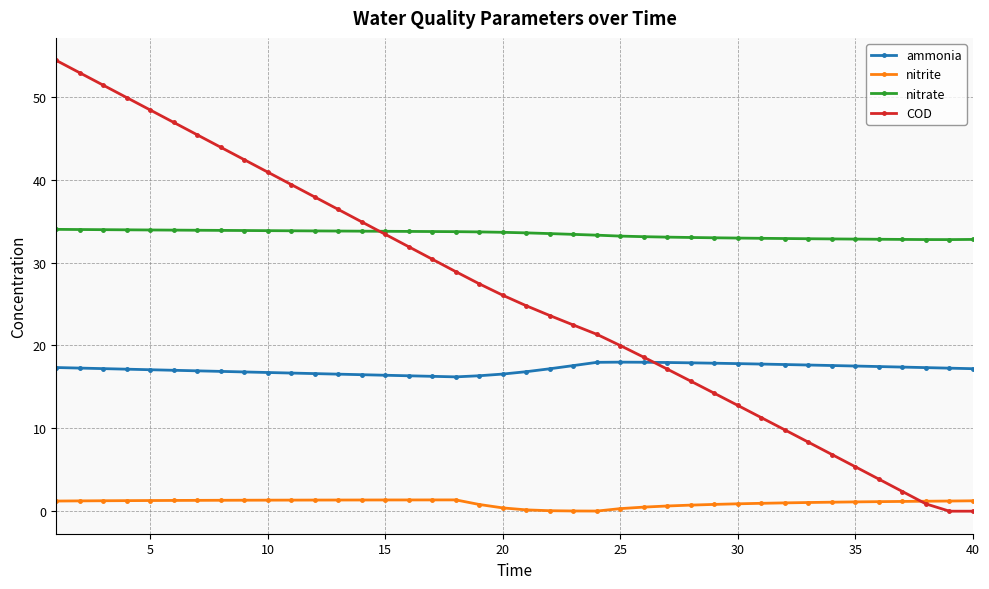

What is the difference between the second highest and second lowest values in the nitrate series?

1.2